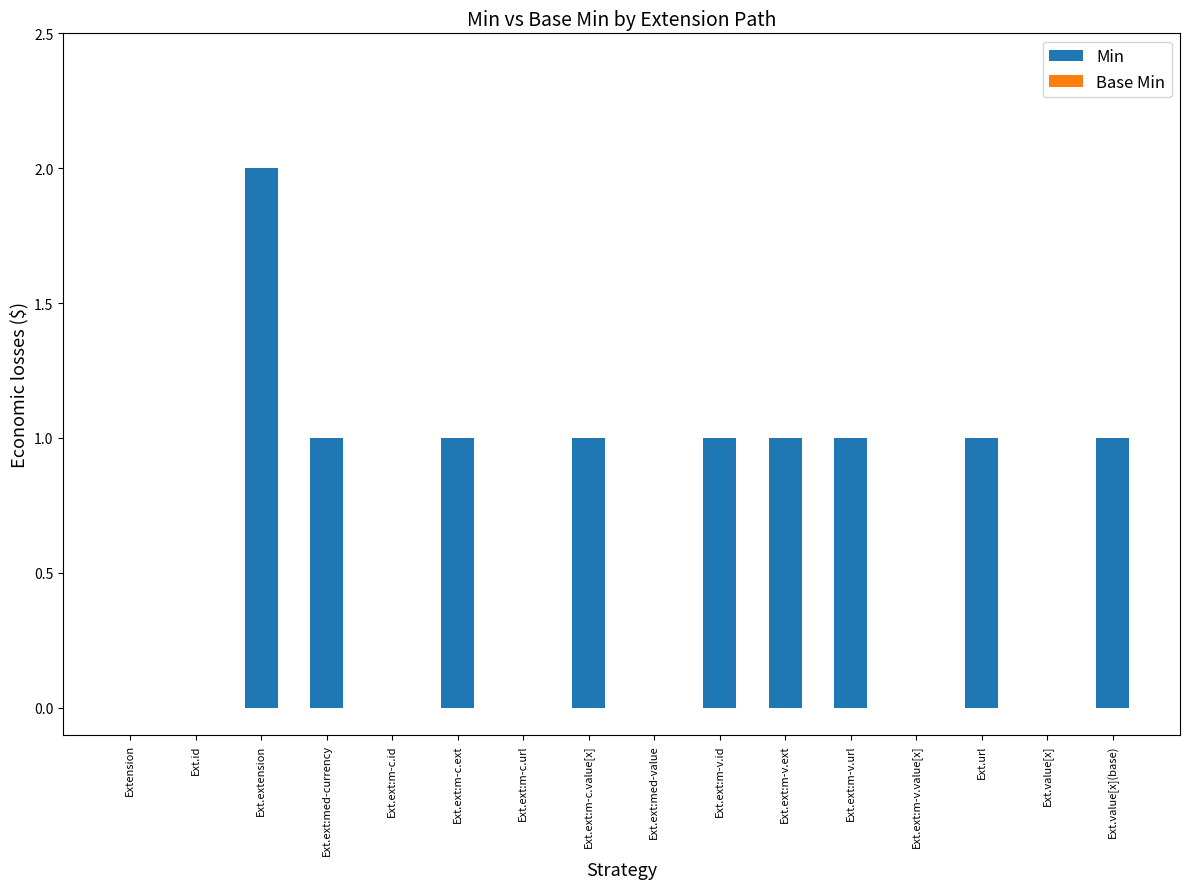

Is it true that the value at Ext.ext:m-c.value[x] is 2?

False